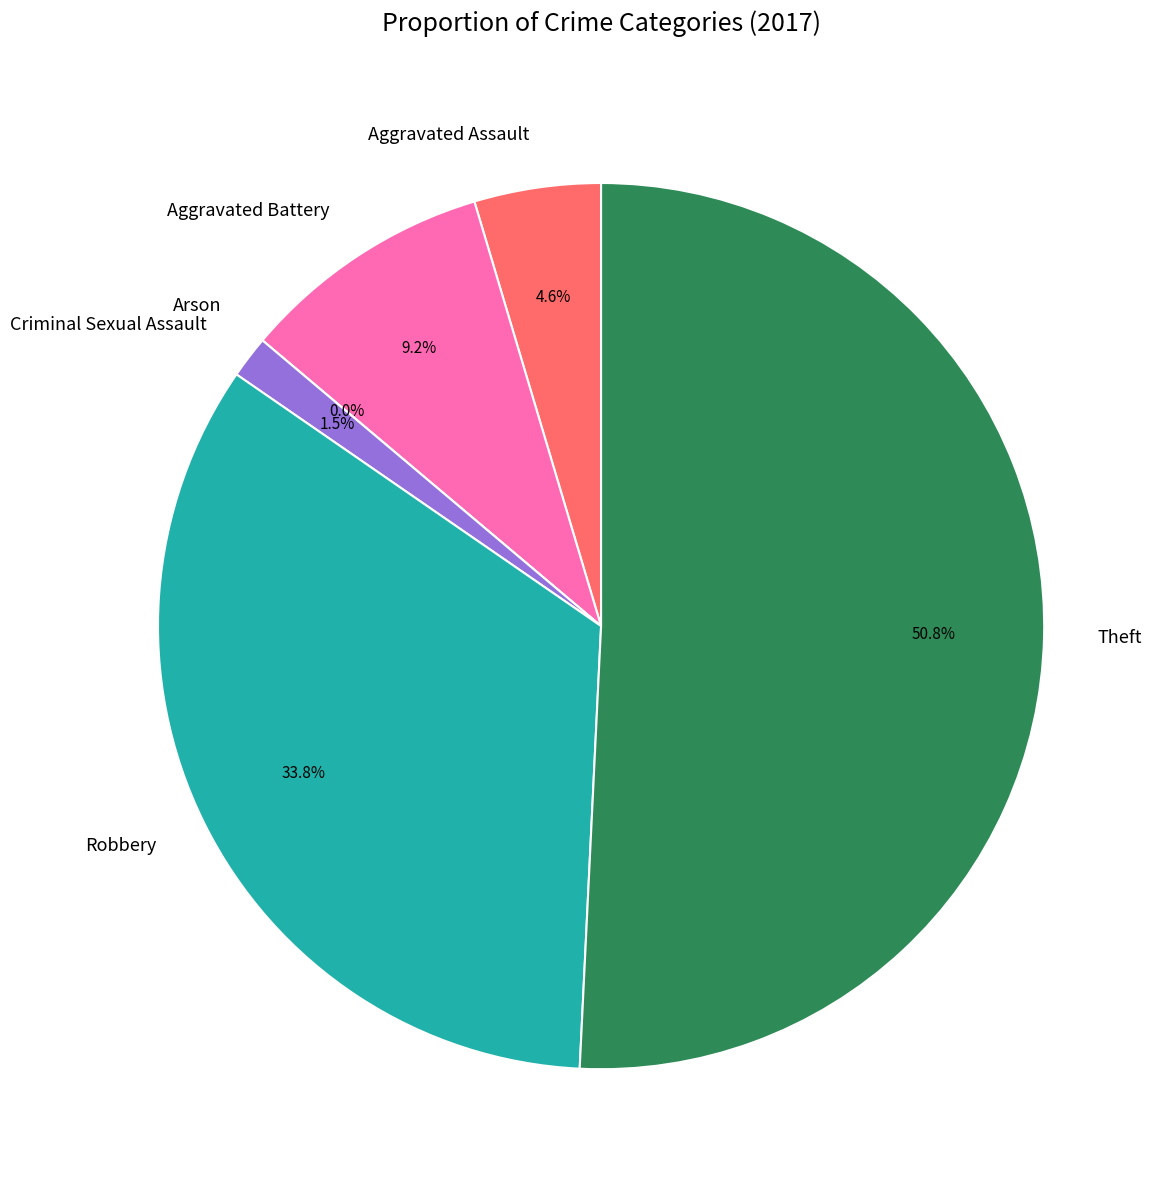

How many slices are in this pie chart?

6